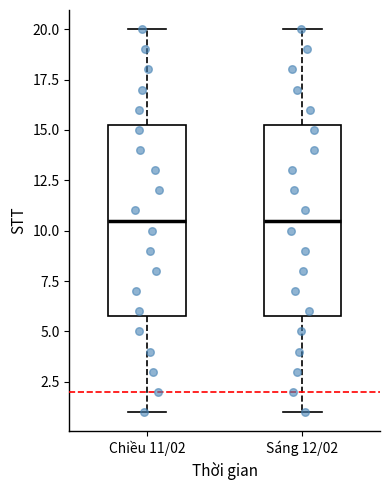

Reading left to right, read every box against the y-axis: the position of its median line, the range the box covers, and the ends of its whiskers. The values are not printed on the chart, so give them approximately, as read against the axis.

Chiều 11/02: median 10.5, box 6.0 to 15.5, whiskers 1.0 to 20.0
Sáng 12/02: median 10.5, box 6.0 to 15.5, whiskers 1.0 to 20.0